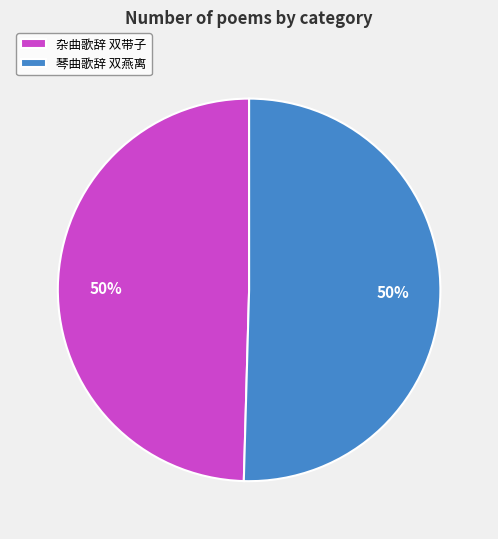

Is the sum of 琴曲歌辞 双燕离 and 杂曲歌辞 双带子 greater than half?

Yes